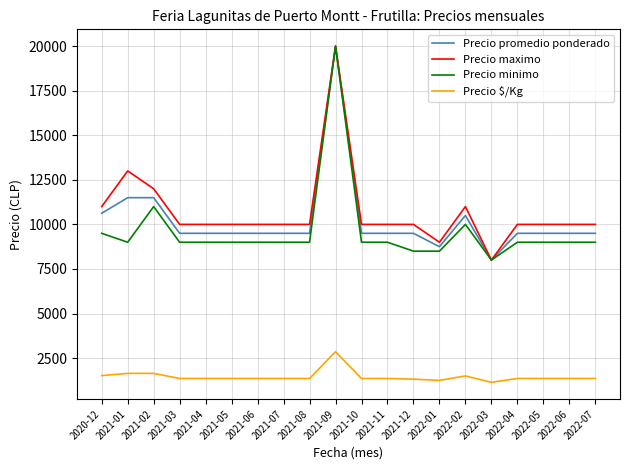

At which label does Precio minimo reach its minimum?

2022-03